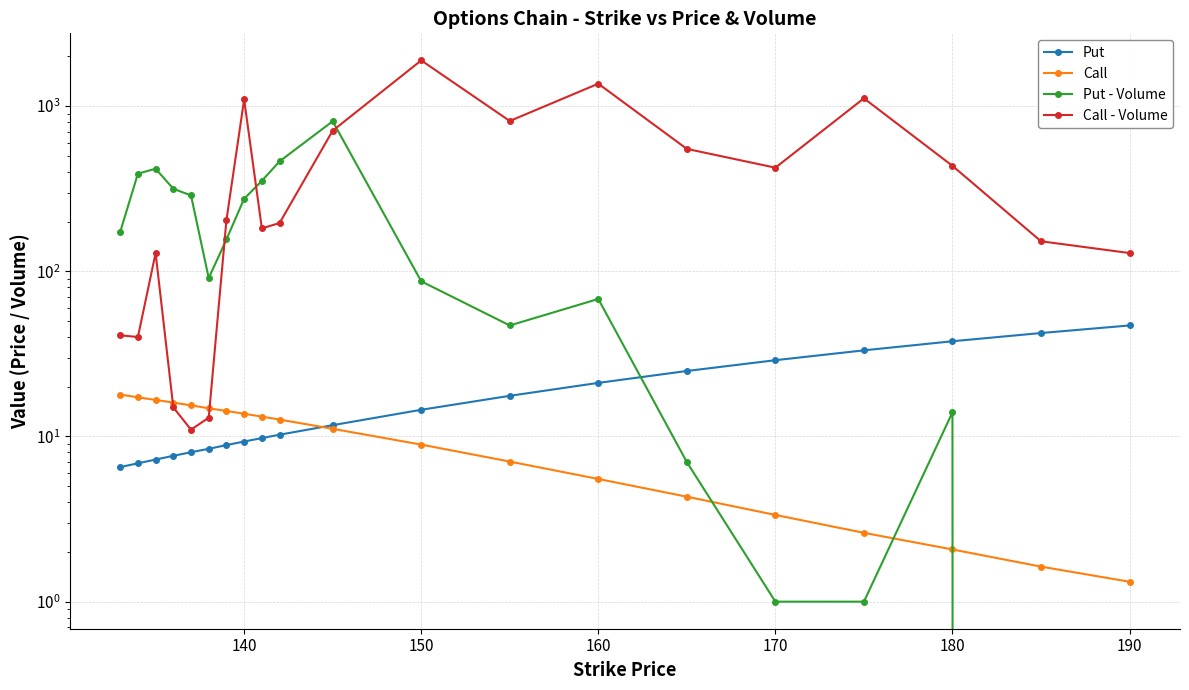

Reading right to left, what are all the values shown in this chart?

Put: 47.0	42.3	37.7	33.2	29.0	24.9	21.1	17.6	14.5	11.7	10.2	9.8	9.3	8.9	8.4	8.0	7.6	7.2	6.9	6.5
Call: 1.3	1.6	2.1	2.6	3.4	4.3	5.5	7.0	8.9	11.1	12.7	13.2	13.7	14.3	14.8	15.4	16.0	16.6	17.3	17.9
Put - Volume: 0.0	0.0	14.0	1.0	1.0	7.0	68.0	47.0	87.0	810.0	463.0	353.0	275.0	156.0	91.0	288.0	316.0	418.0	390.0	173.0
Call - Volume: 129.0	152.0	435.0	1115.0	424.0	551.0	1367.0	813.0	1892.0	710.0	196.0	182.0	1098.0	204.0	13.0	11.0	15.0	129.0	40.0	41.0